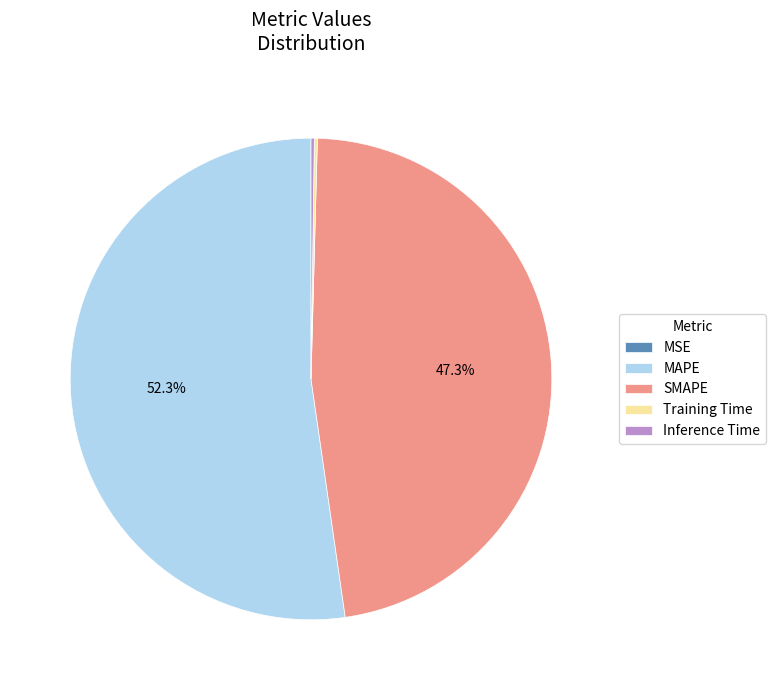

Which category has the biggest portion of the pie?

MAPE